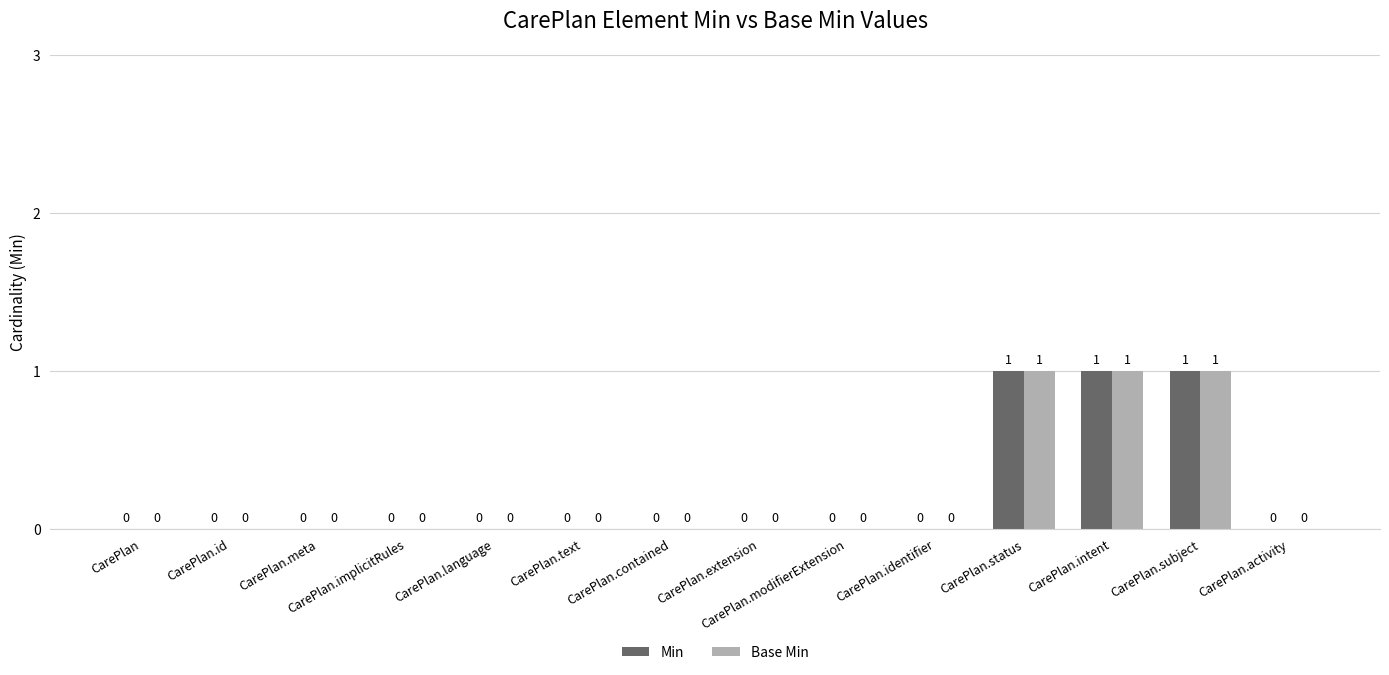

Is it true that Min equals 2 at CarePlan.status?

False